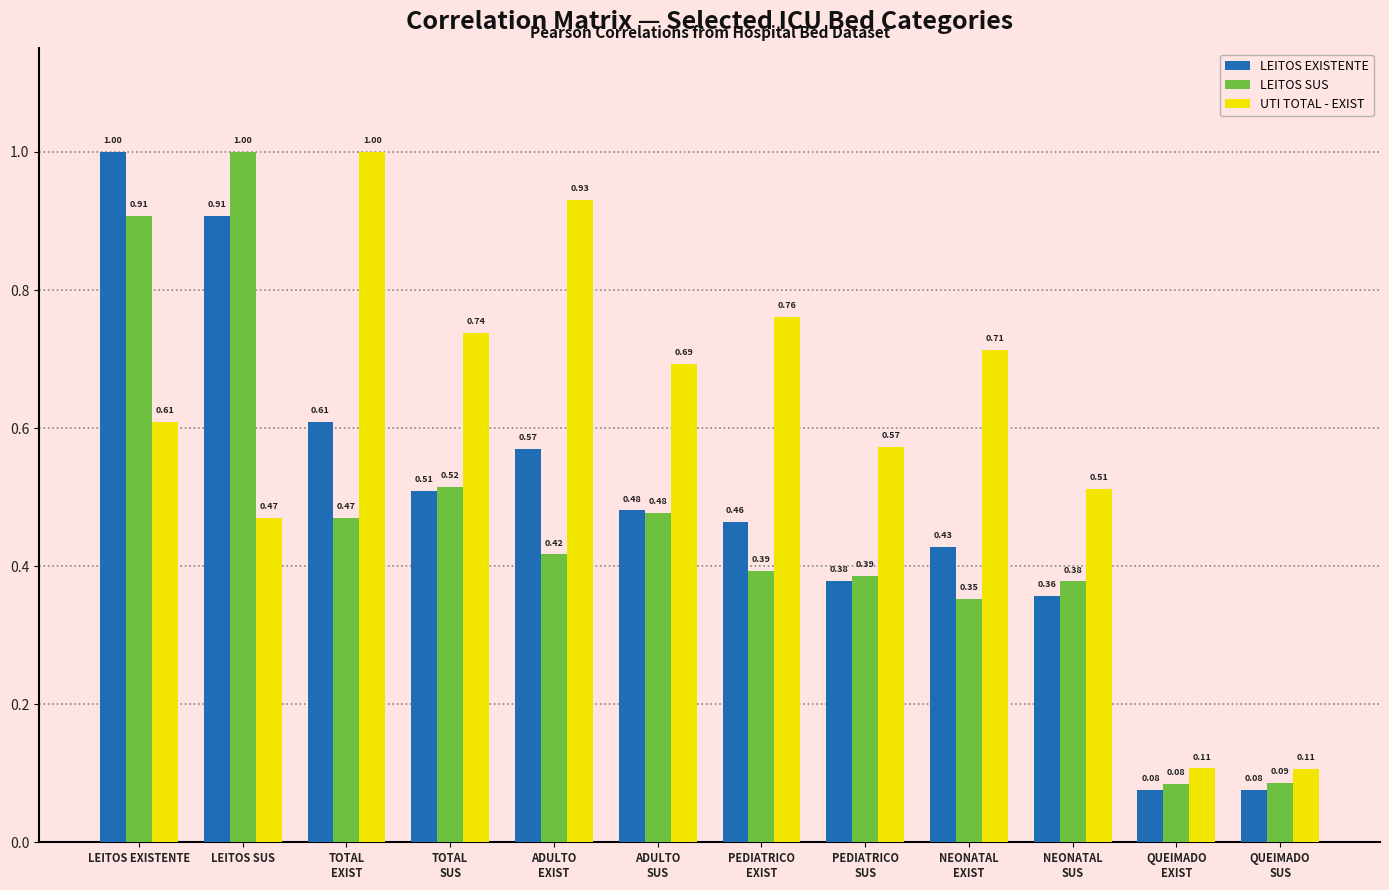

What is the spread (max minus min) of values at PEDIATRICO
SUS?

0.2